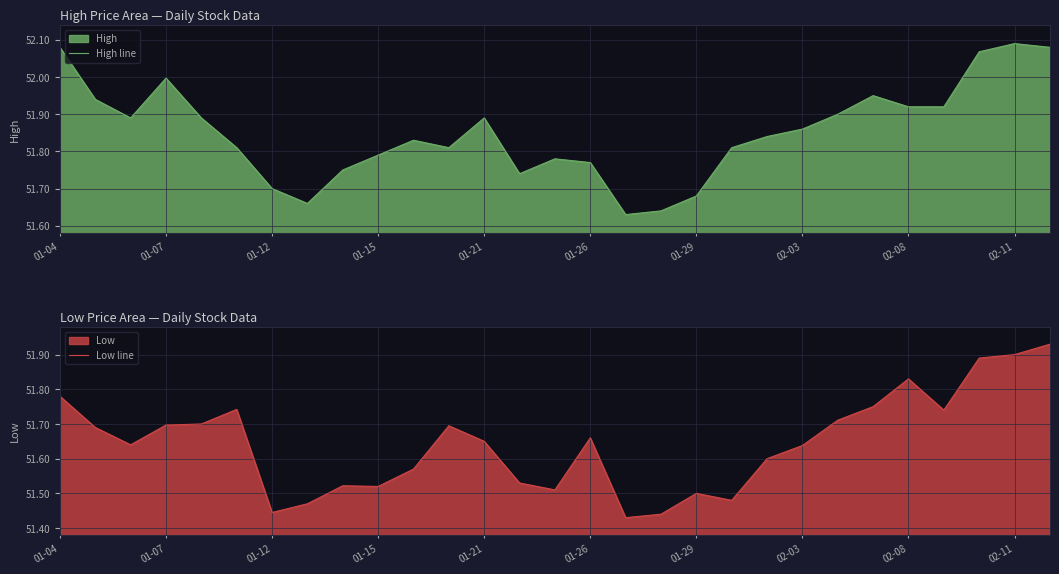

The High line series shows 85.8 at 01-29. True or false?

False